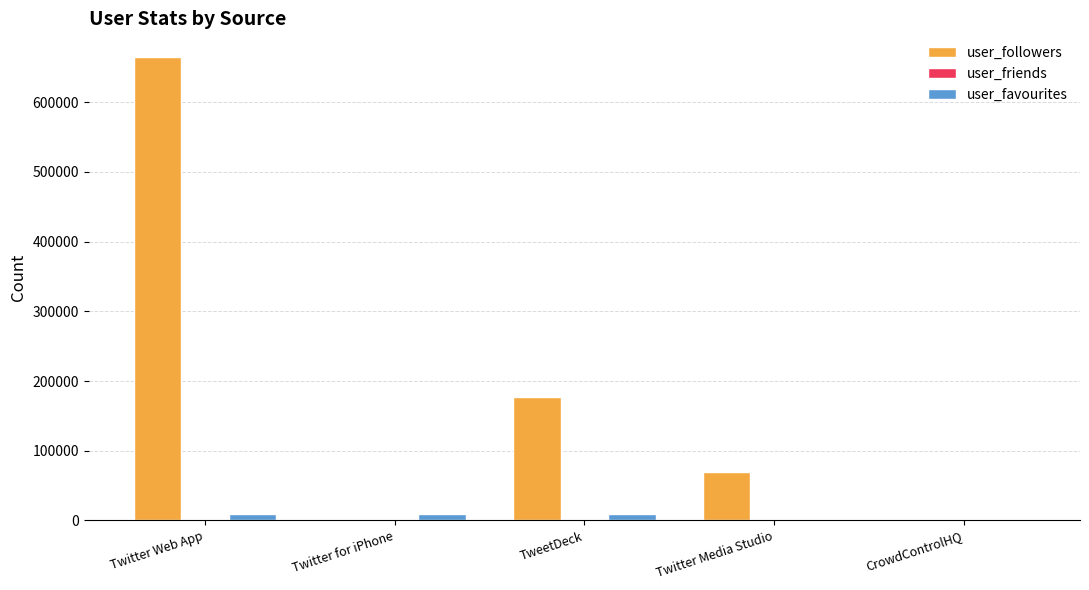

True or false: user_favourites has a value of 3 at Twitter Media Studio.

True